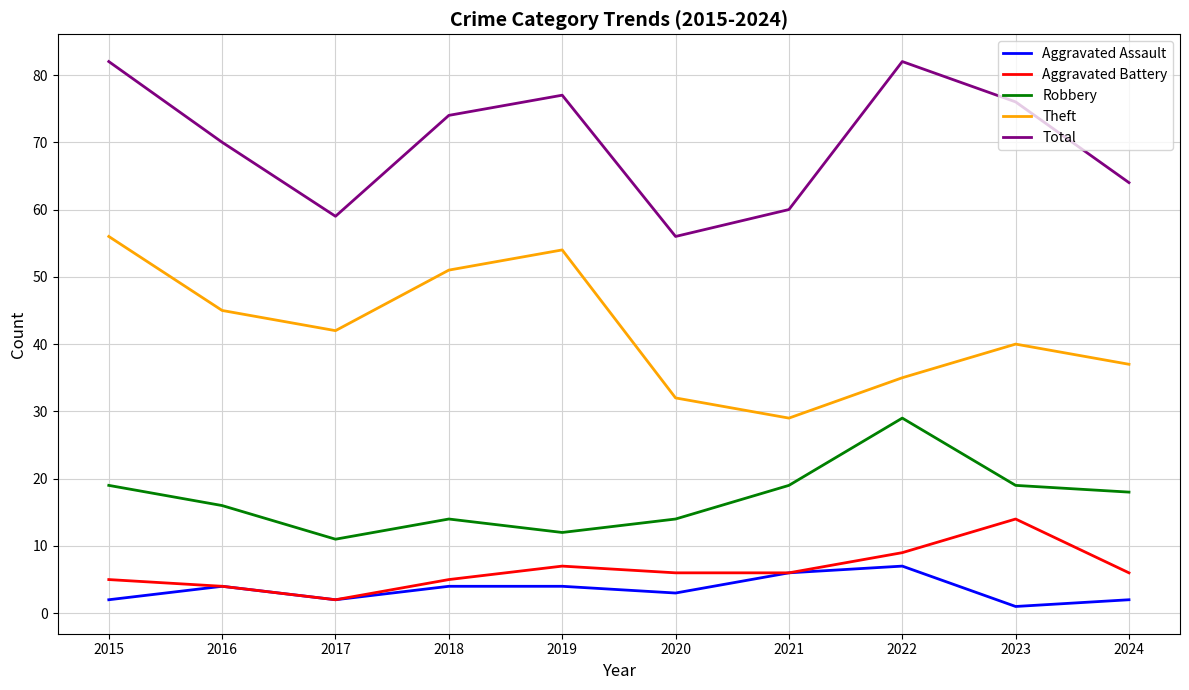

What is the sum of all Robbery values?

171